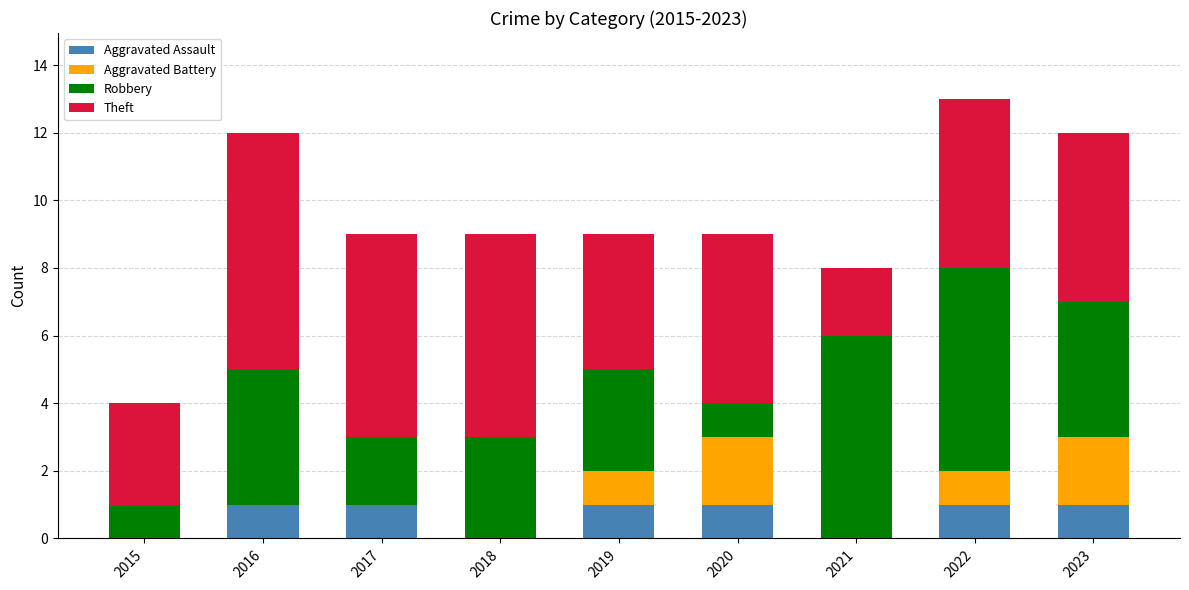

What is the total value across all series at 2021?

8